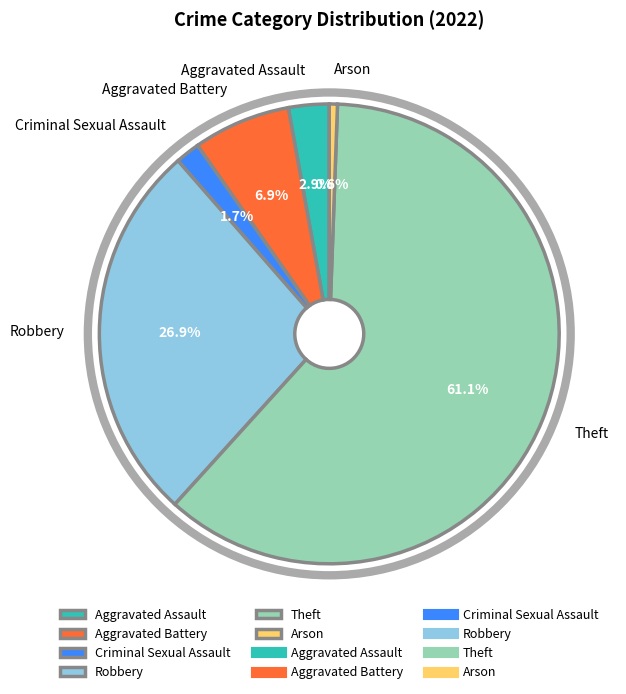

To the nearest percent, what is the combined percentage of Theft and Robbery?

88%